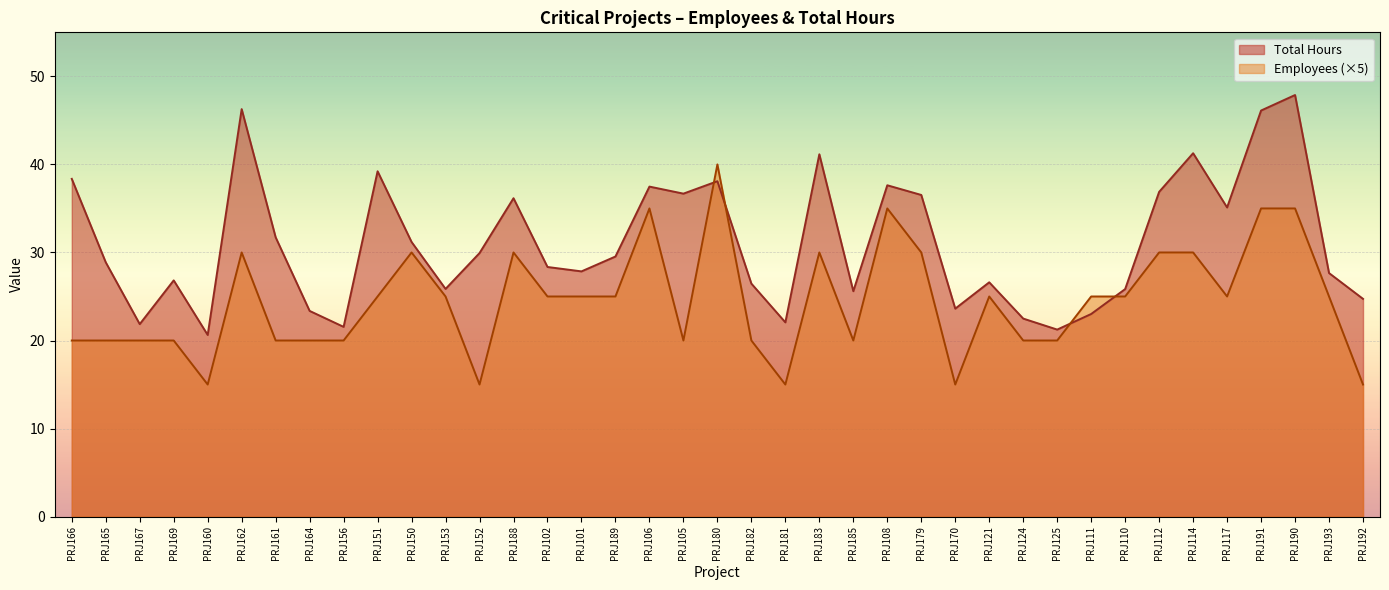

What position from the right is PRJ124?

11